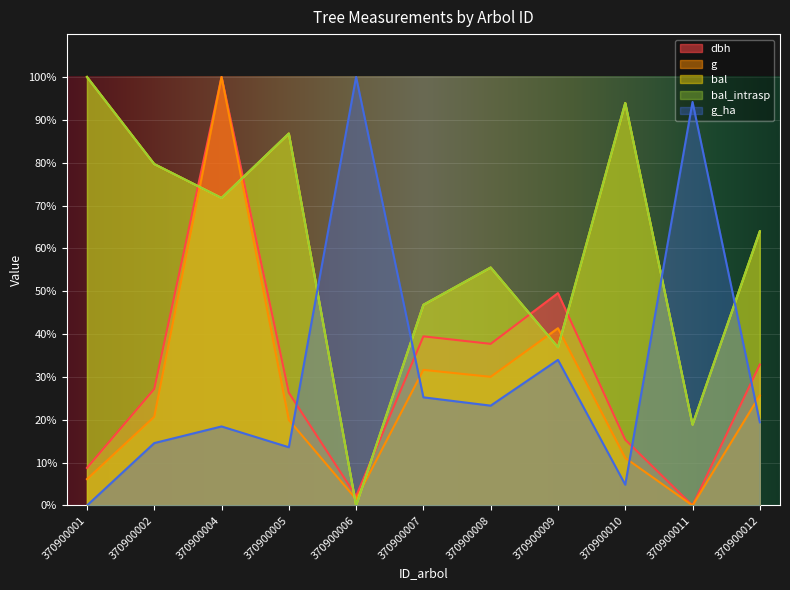

Where do bal_intrasp and dbh first cross each other?

370900002 and 370900004